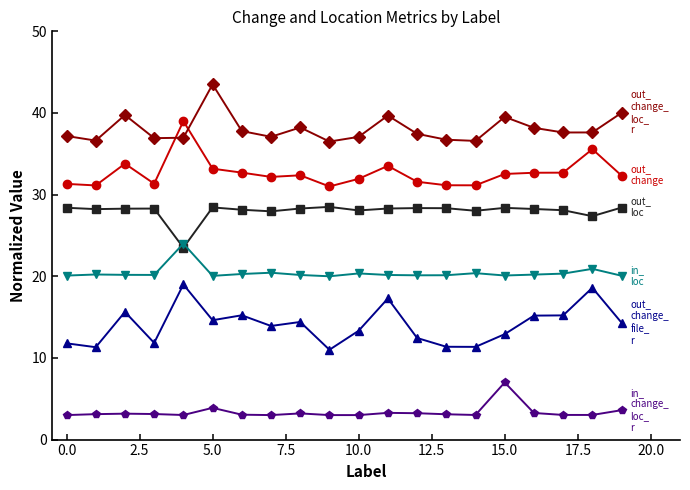

What is the minimum value shown in the chart?

3.0